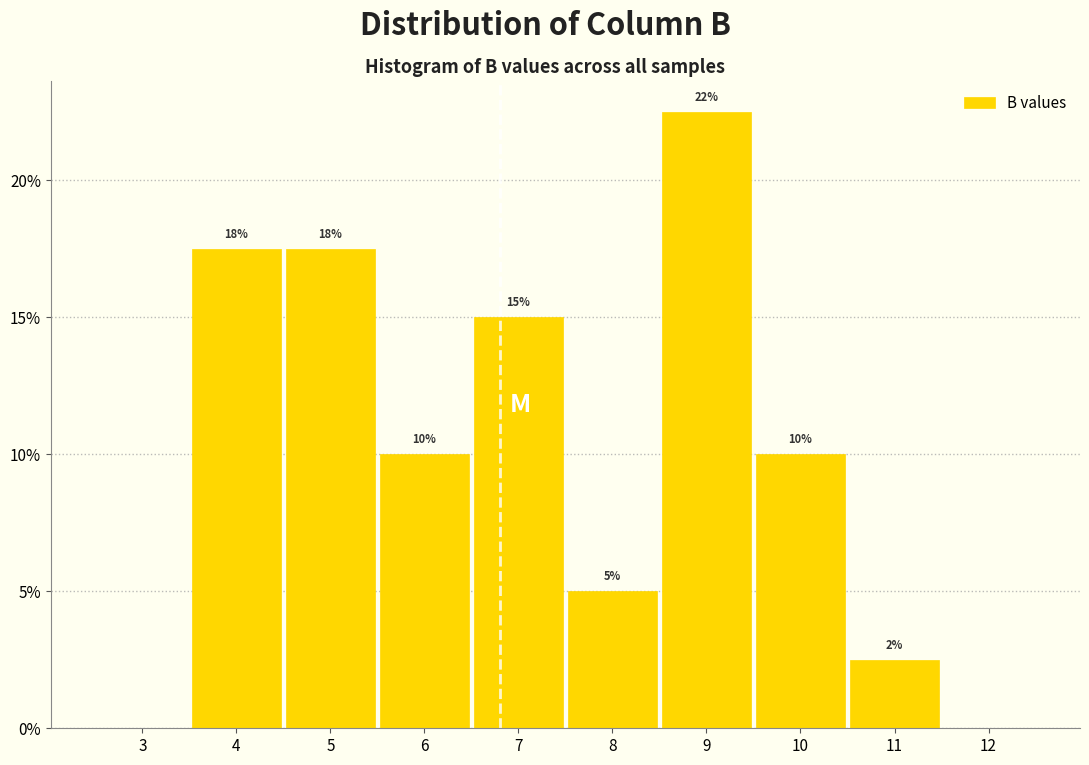

Over which range of the x-axis is the bar tallest?

8.5 to 9.5